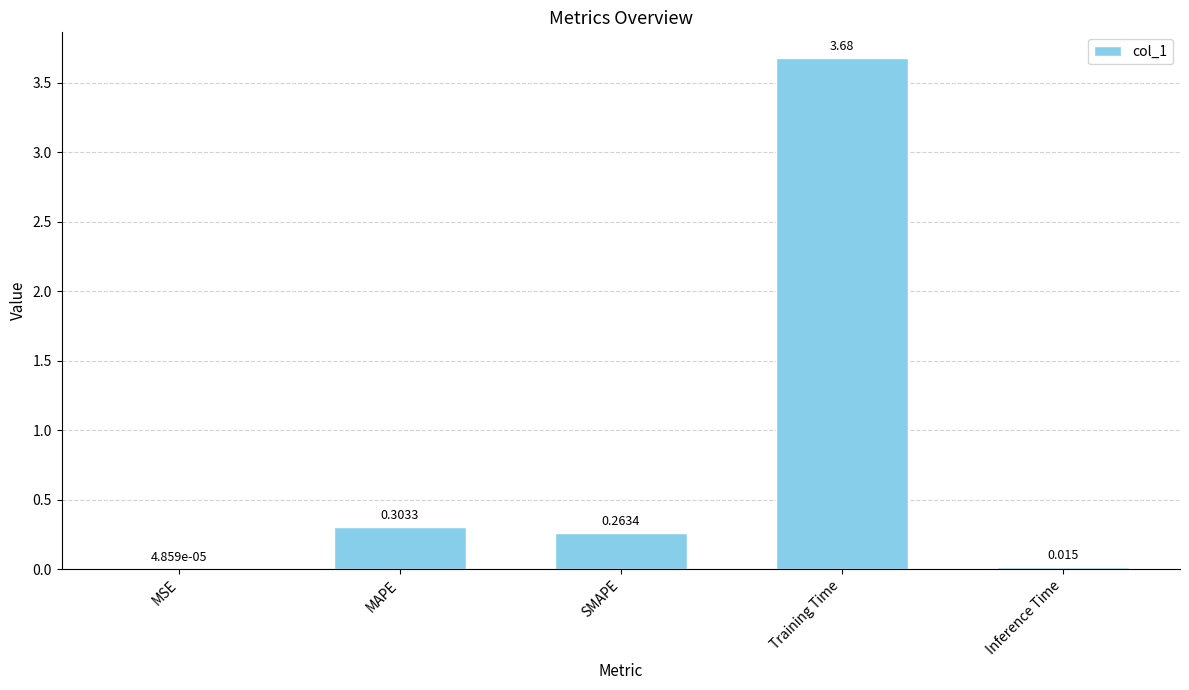

Which has a higher value, Inference Time or MAPE?

MAPE